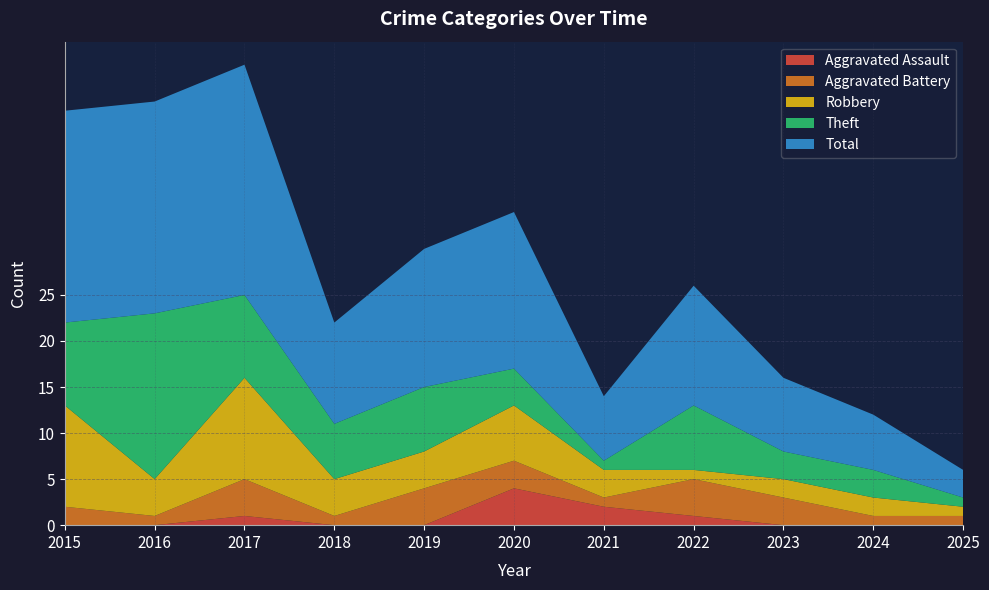

Reading right to left, list all the values displayed in this chart.

Aggravated Assault: 0	0	0	1	2	4	0	0	1	0	0
Aggravated Battery: 1	1	3	4	1	3	4	1	4	1	2
Robbery: 1	2	2	1	3	6	4	4	11	4	11
Theft: 1	3	3	7	1	4	7	6	9	18	9
Total: 3	6	8	13	7	17	15	11	25	23	23